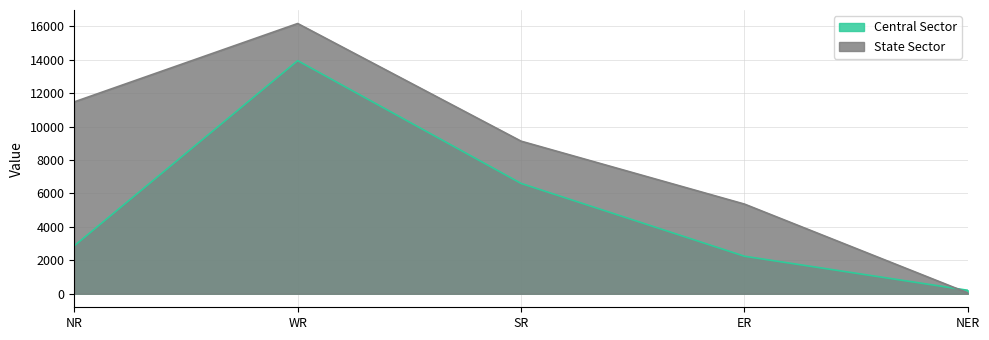

At which label does Central Sector first exceed 2870?

WR